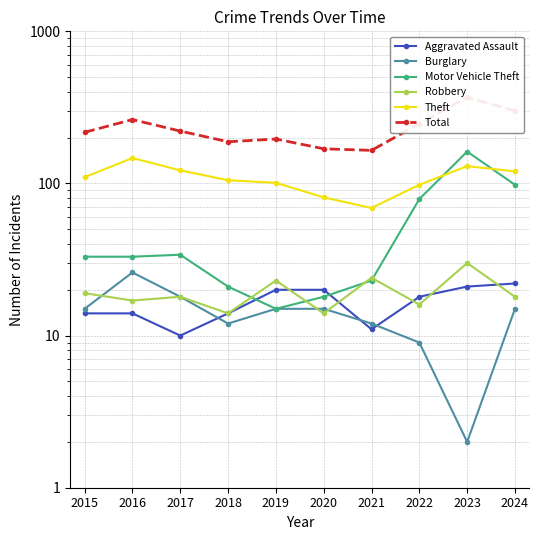

True or false: Theft and Total intersect in this chart.

False